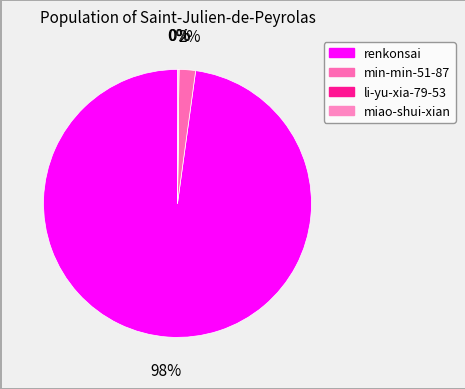

Count the number of slices in the pie.

4